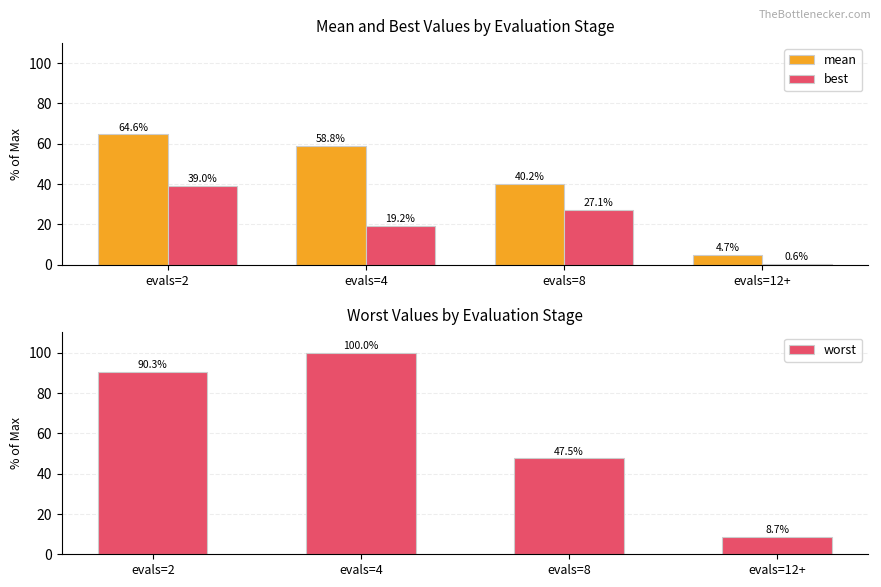

Is the value of mean at evals=4 greater than the value of worst at evals=2?

No